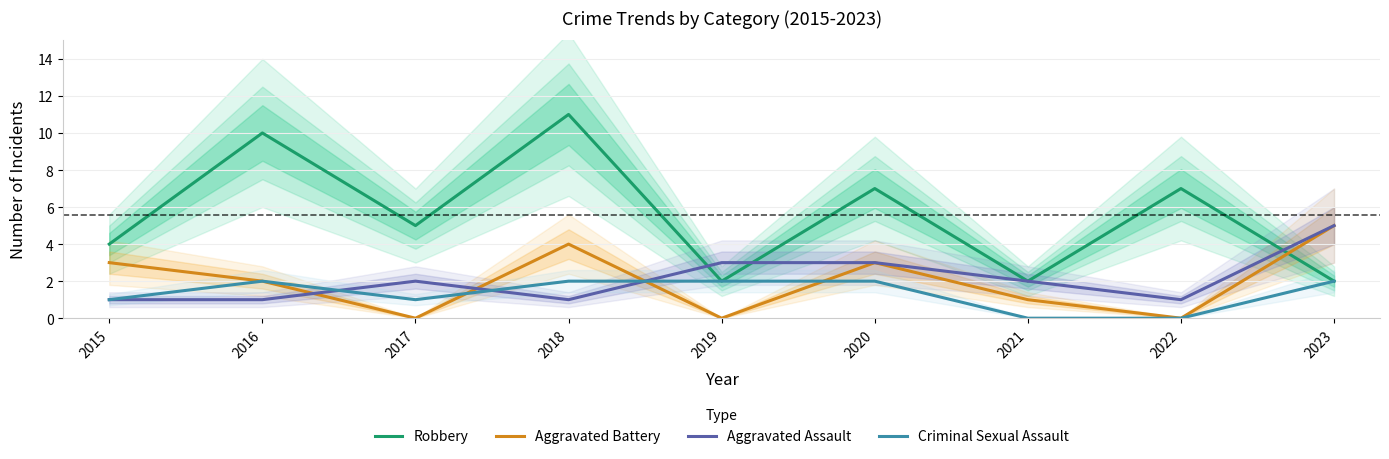

What is the difference between the maximum and minimum values in the Aggravated Battery series?

5